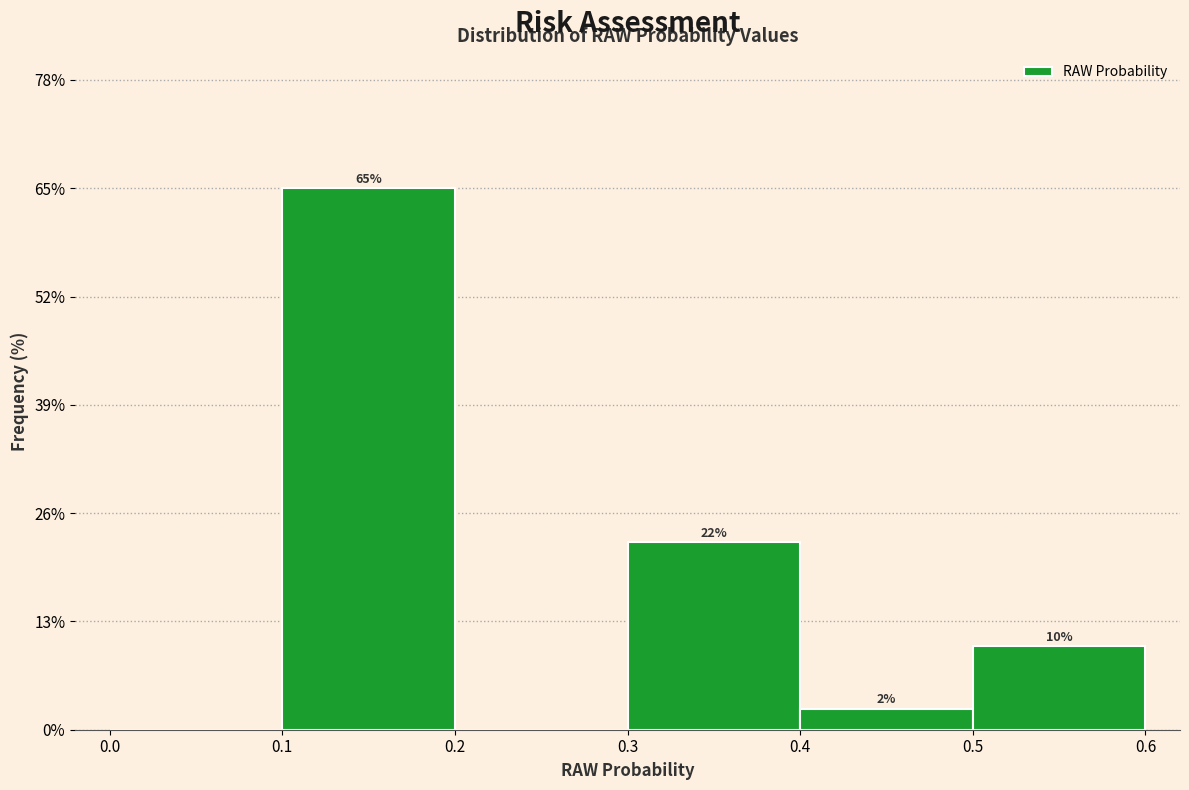

Over which range of the x-axis is the bar tallest?

0.1 to 0.2